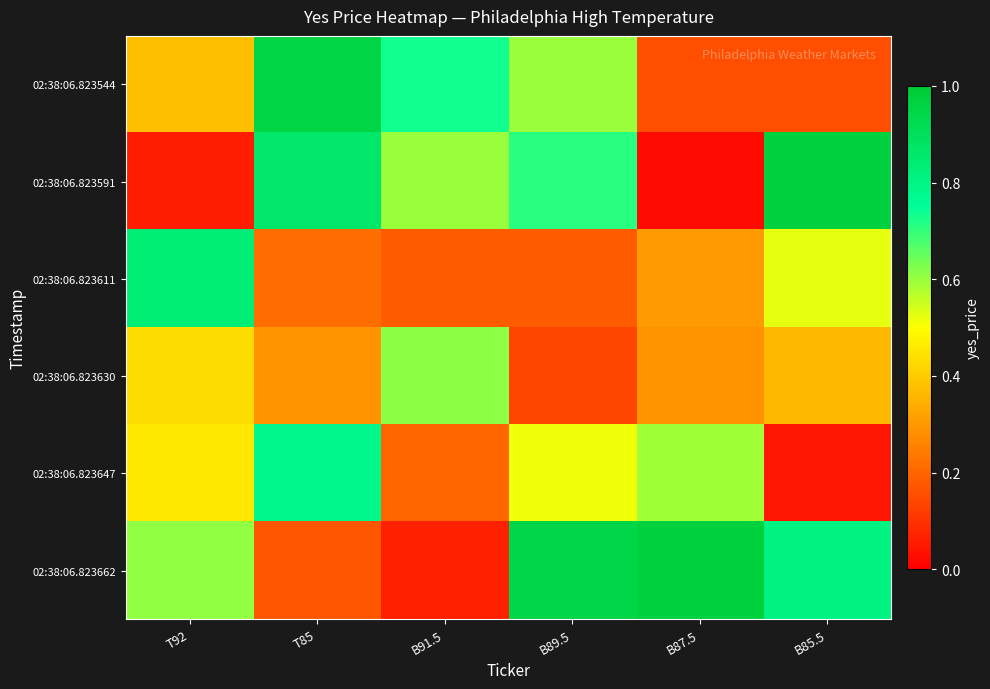

Count the number of categories in the chart.

6